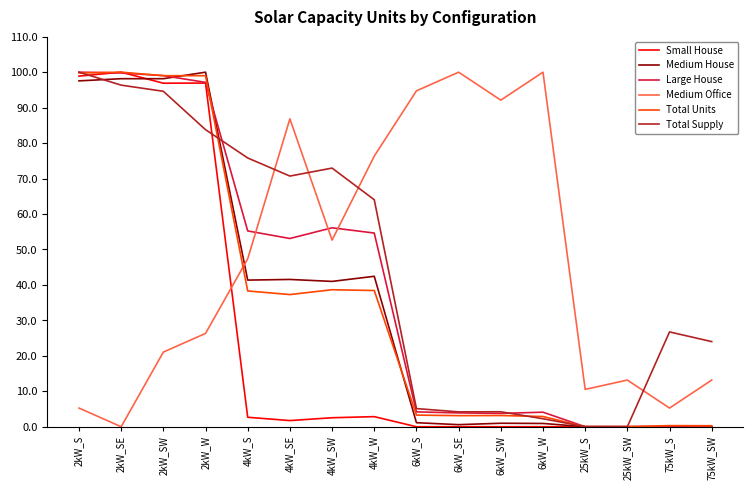

Between which two adjacent categories do Medium Office and Total Supply first intersect?

4kW_S and 4kW_SE